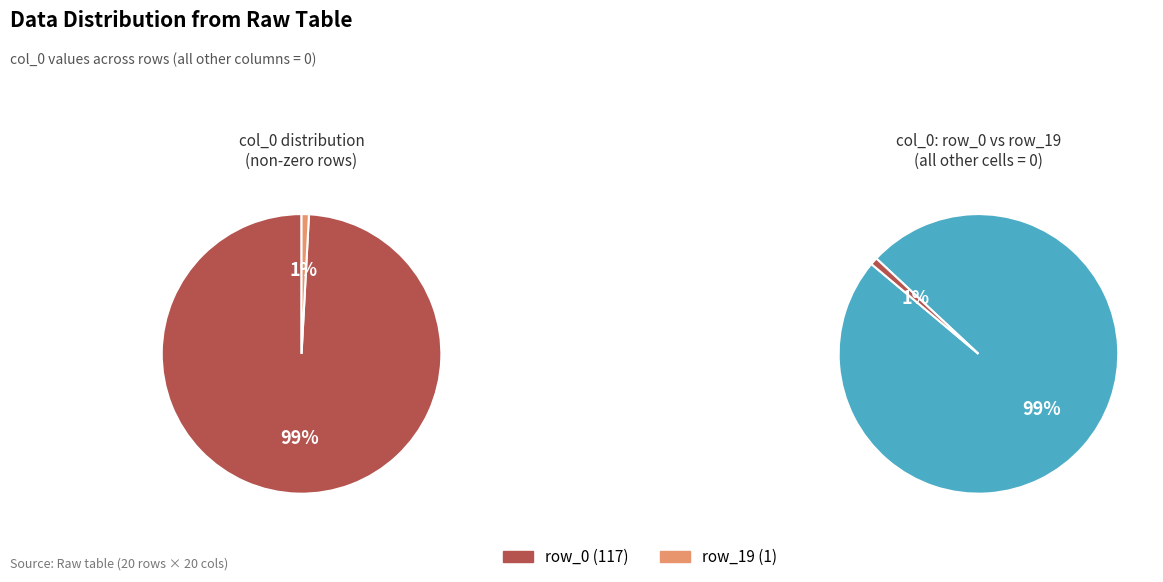

Count the number of slices in the pie.

2